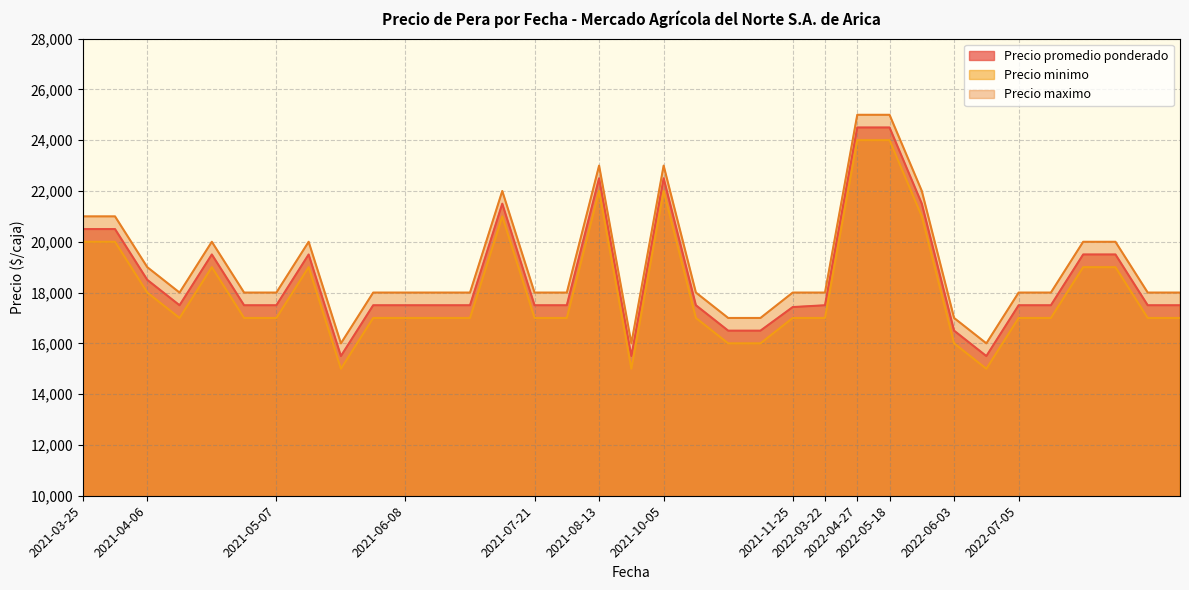

True or false: Precio promedio ponderado and Precio maximo cross at least once.

False